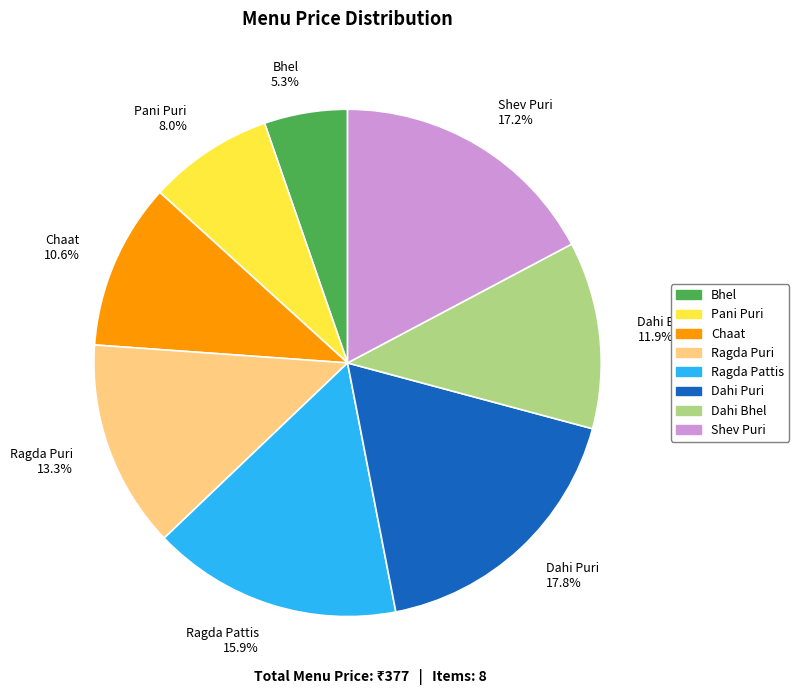

How many slices are in this pie chart?

8